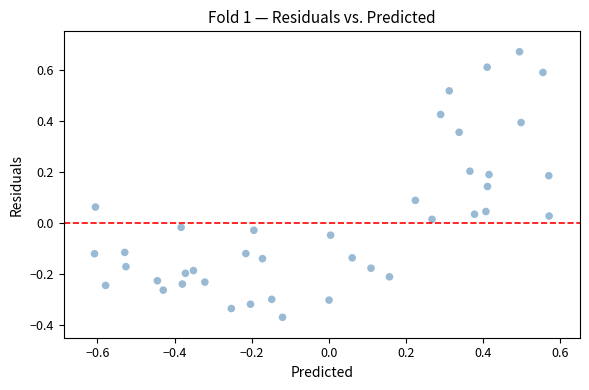

What is the range of Y values (max minus min)?

1.0